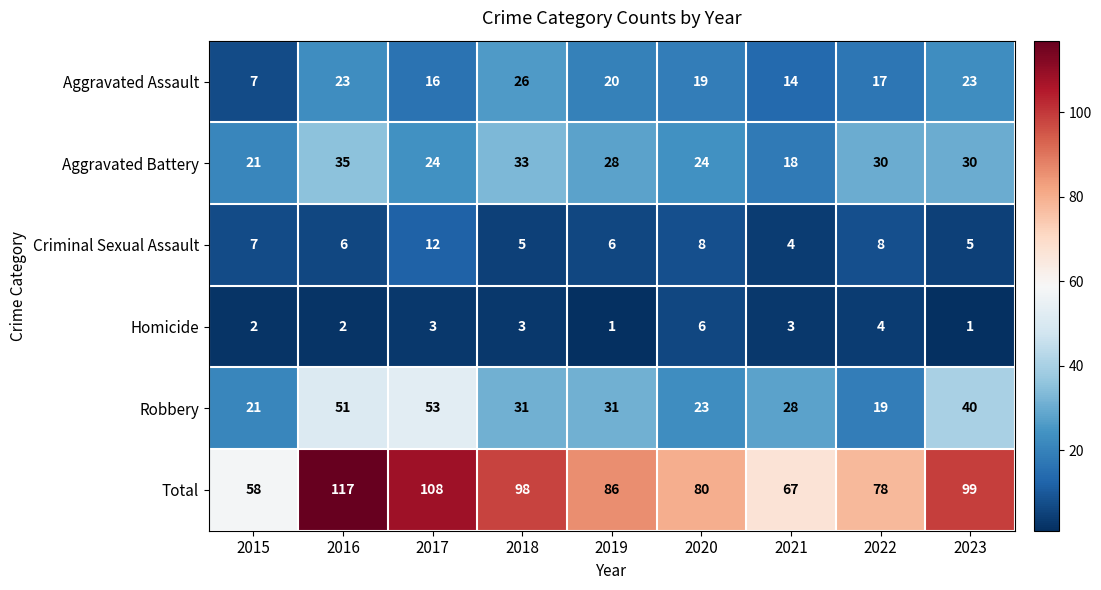

What value does the Homicide series have at 2017?

3